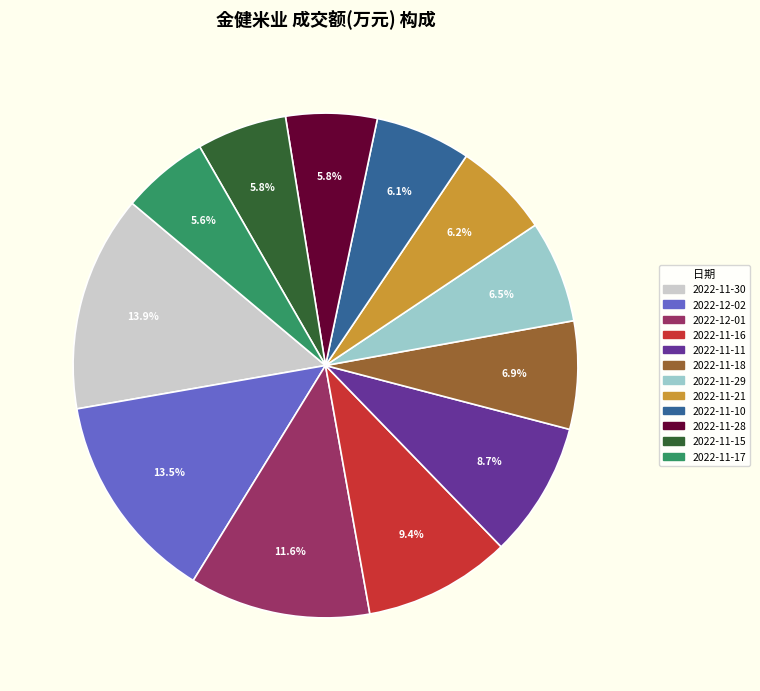

Is there any slice that represents more than half of the pie?

No